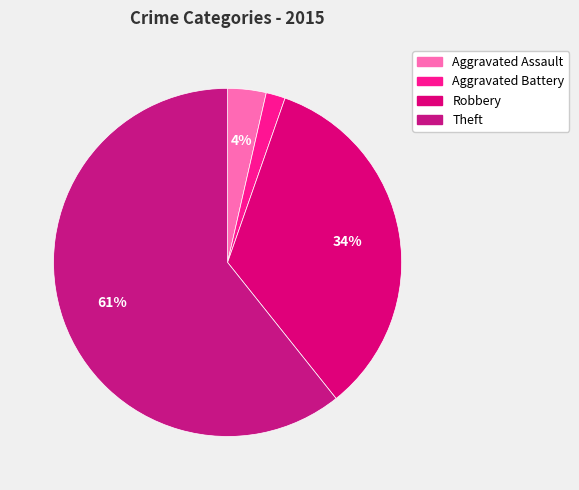

Which has a higher value, Theft or Aggravated Assault?

Theft